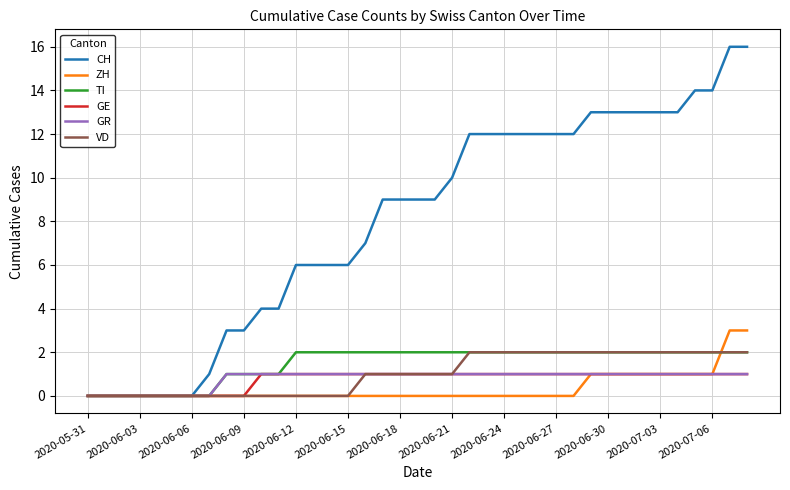

Which series has the widest spread of values?

CH